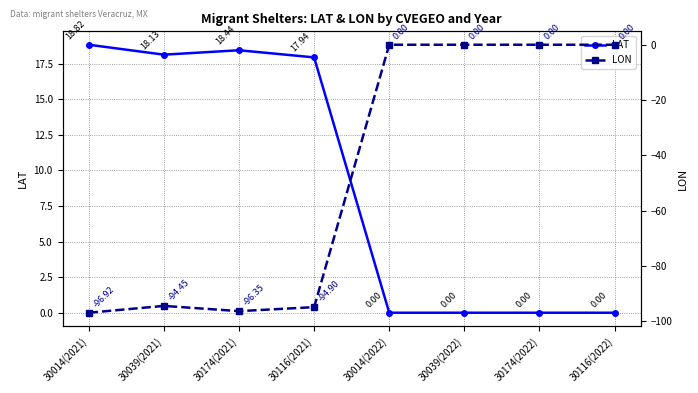

The value of LON at 30174(2021) is -96.3. True or false?

True